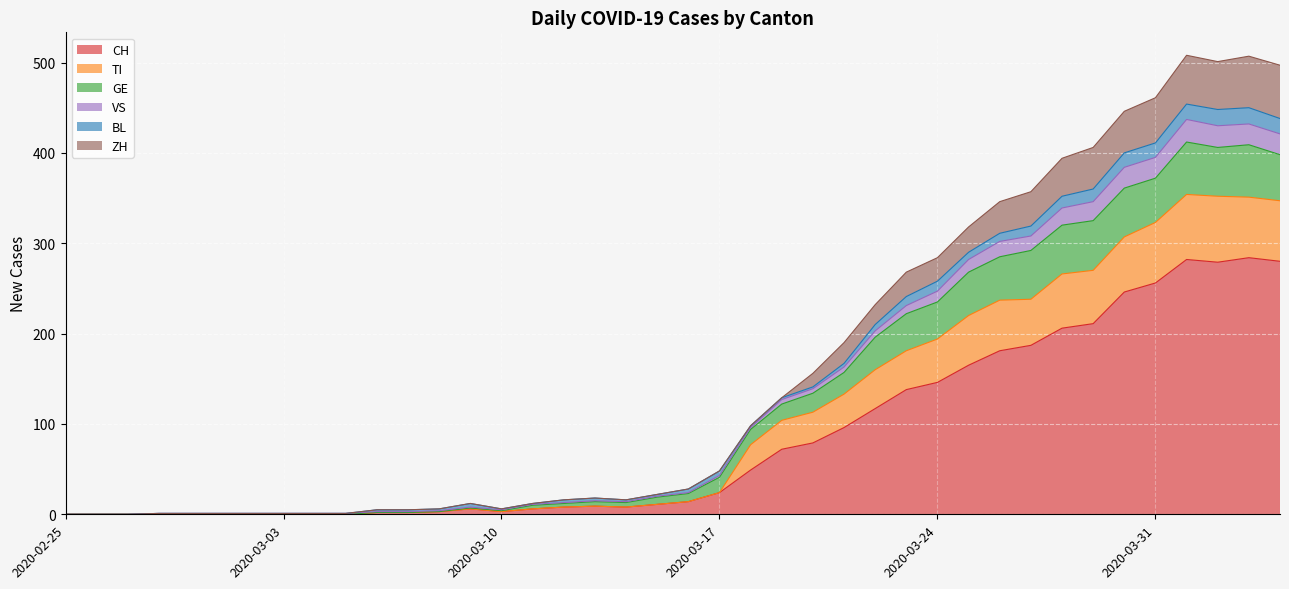

What is the highest value of the CH series?

284